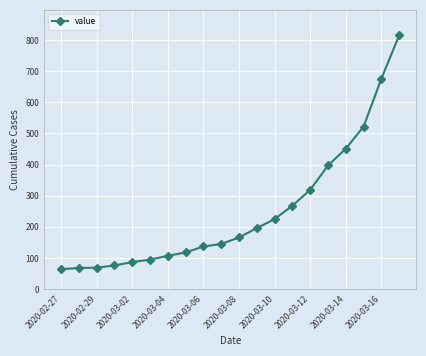

What is the average value?

250